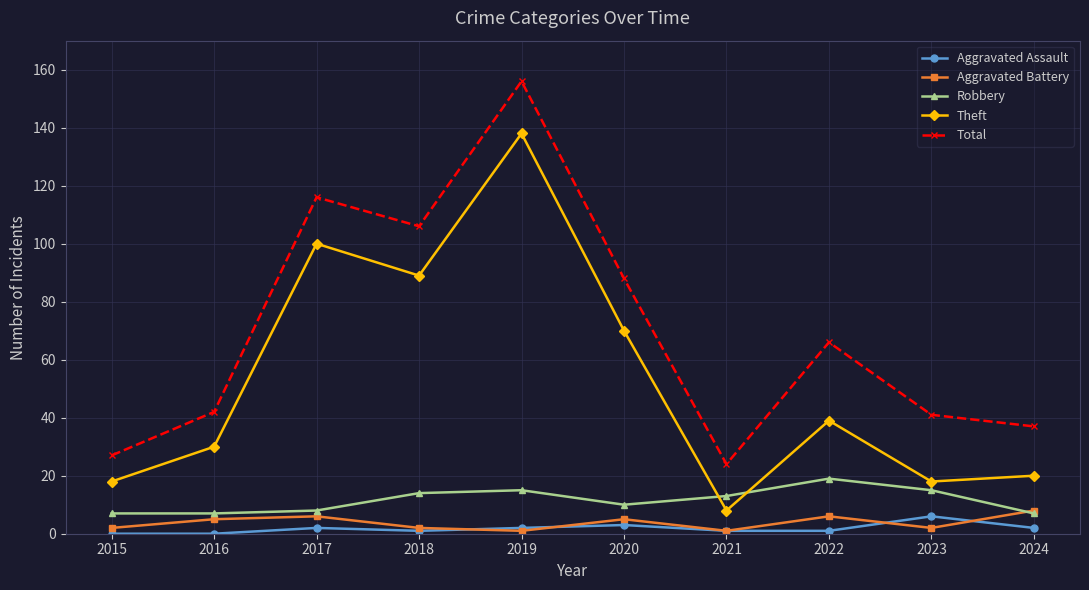

Is it true that Total equals 71 at 2023?

False